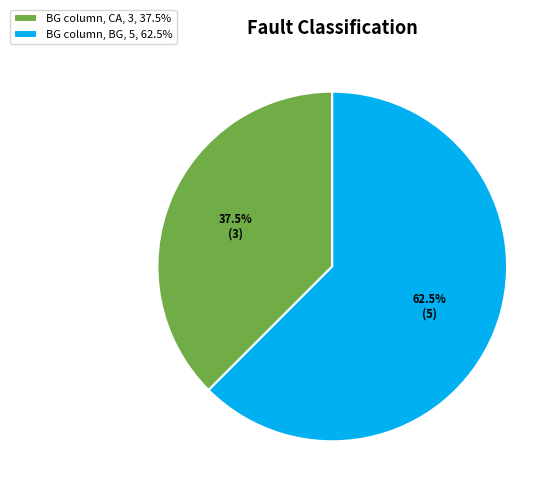

Rank the categories by value from highest to lowest.

BG column, BG, 5, 62.5%, BG column, CA, 3, 37.5%